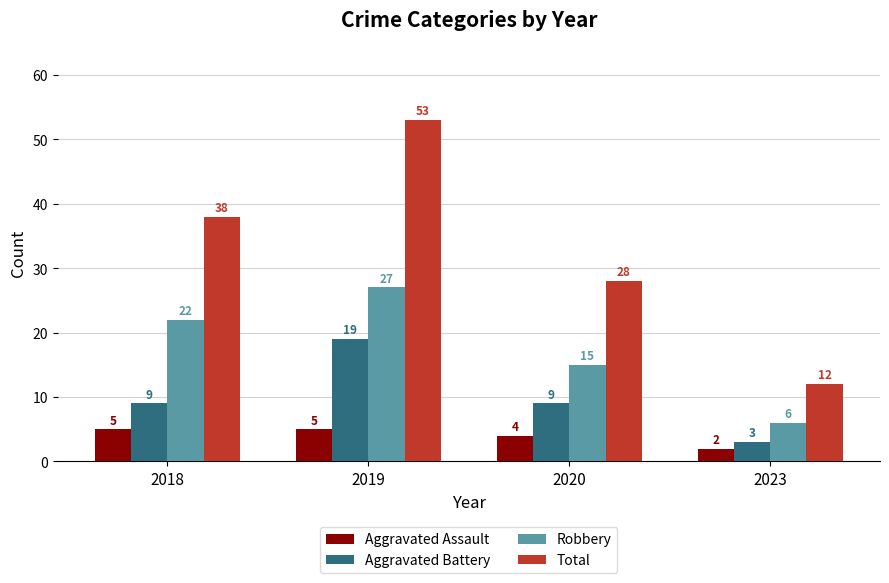

Which category has the highest value in the Robbery series?

2019